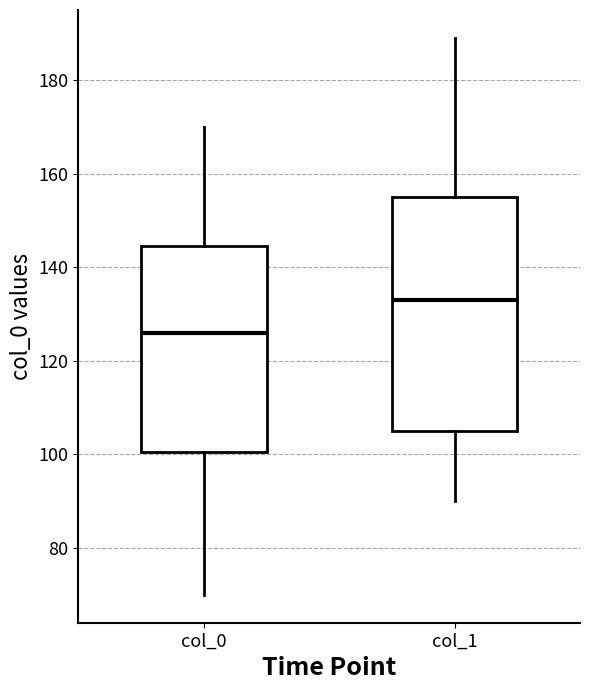

Reading left to right, read every box against the y-axis: the position of its median line, the range the box covers, and the ends of its whiskers. The values are not printed on the chart, so give them approximately, as read against the axis.

col_0: median 126, box 100 to 144, whiskers 70 to 170
col_1: median 134, box 106 to 156, whiskers 90 to 190